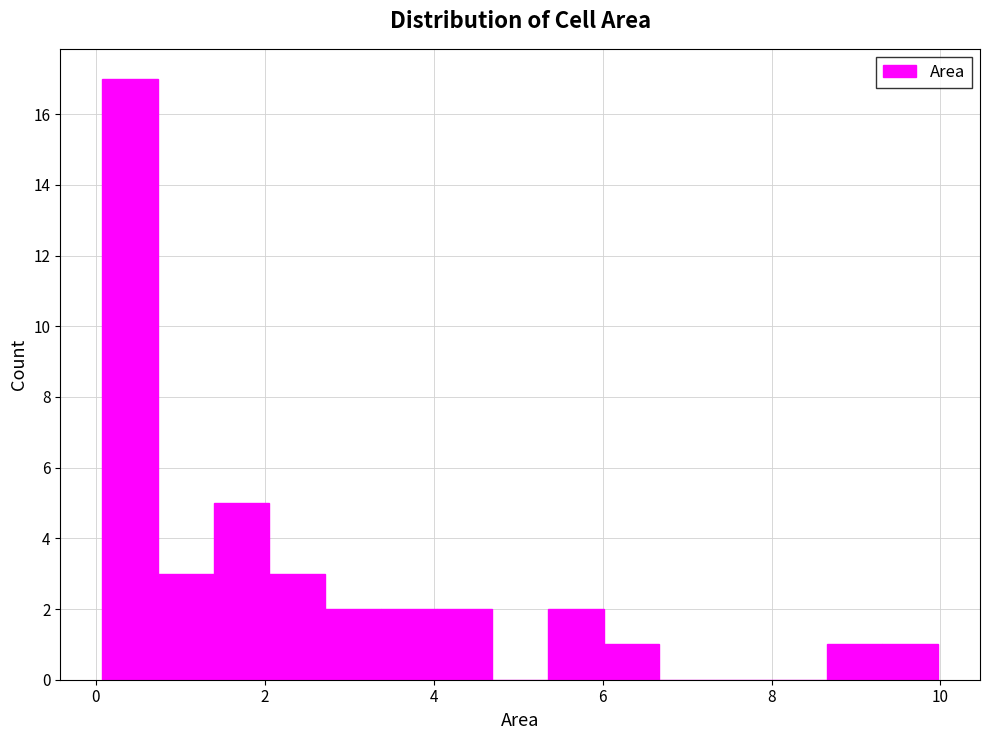

Read against the x-axis, roughly where is the centre of the tallest bar?

0.4